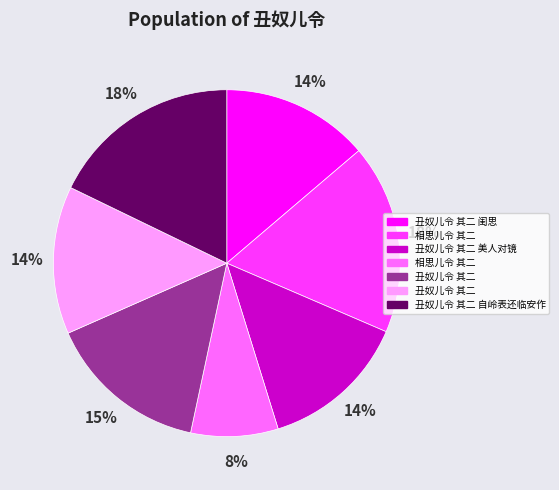

Does any single category account for the majority?

No